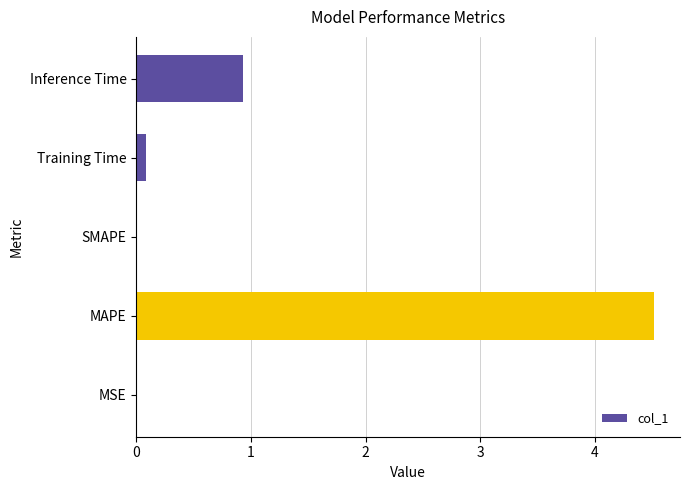

What is the maximum value shown in the chart?

4.5